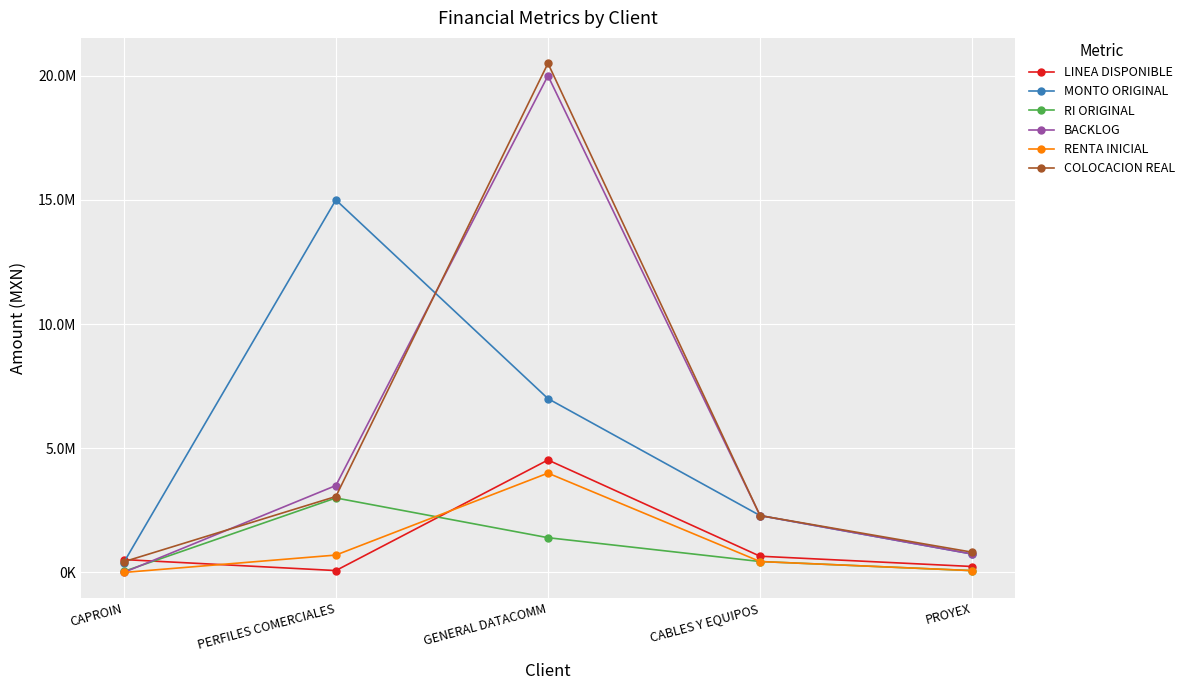

True or false: RI ORIGINAL has more than 0 points higher than both neighbors.

True